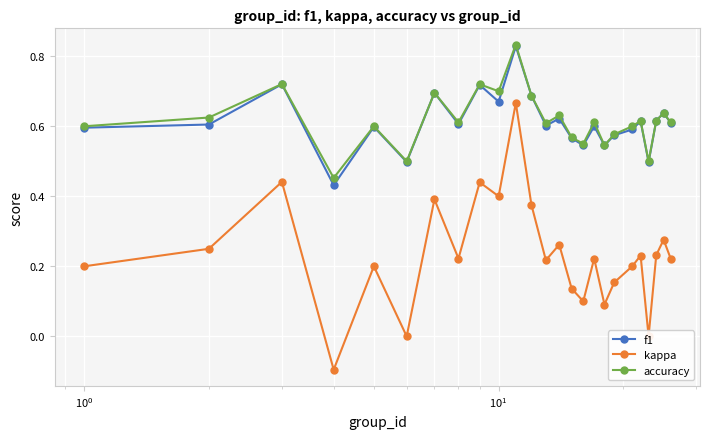

How many interior local peaks does the f1 series have?

9